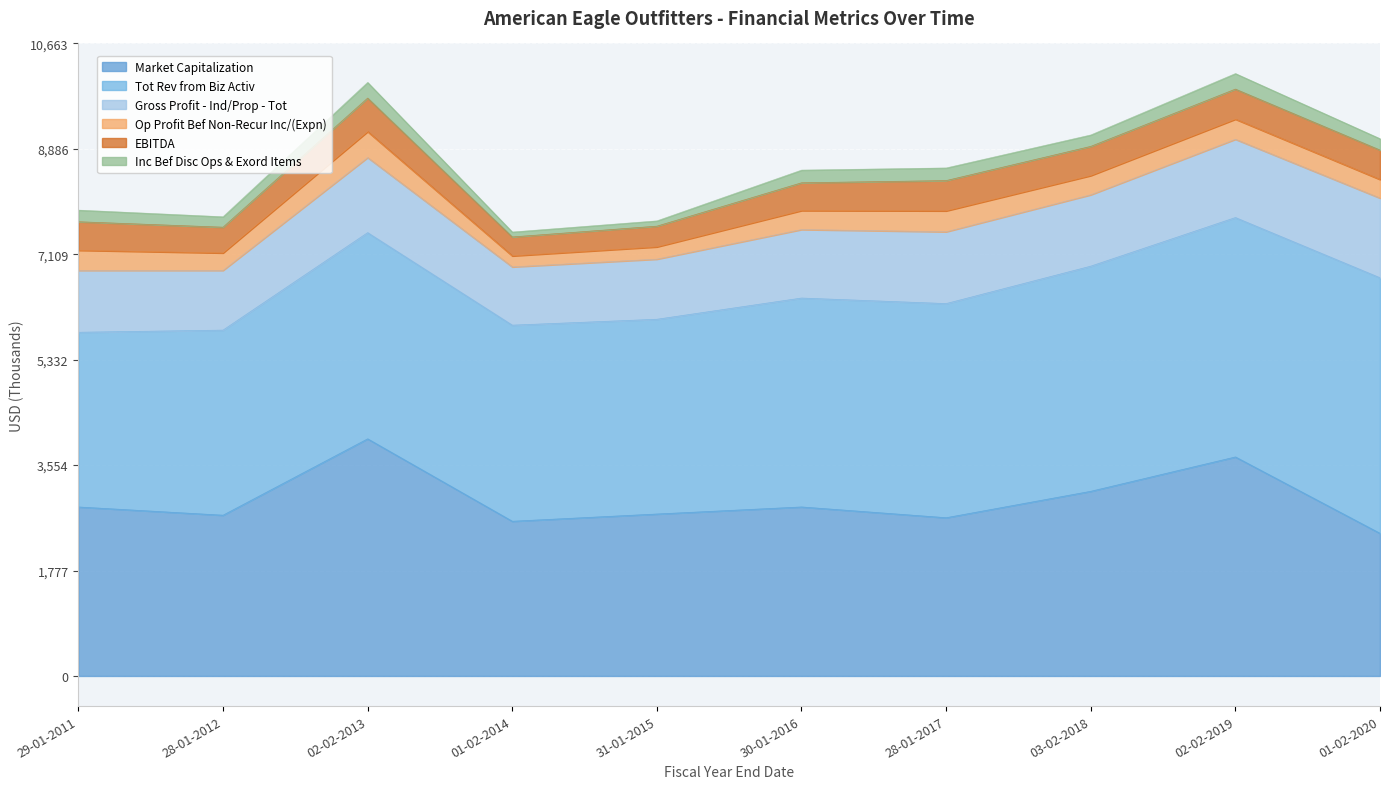

Where does the Gross Profit - Ind/Prop - Tot series first go above 1203?

02-02-2013